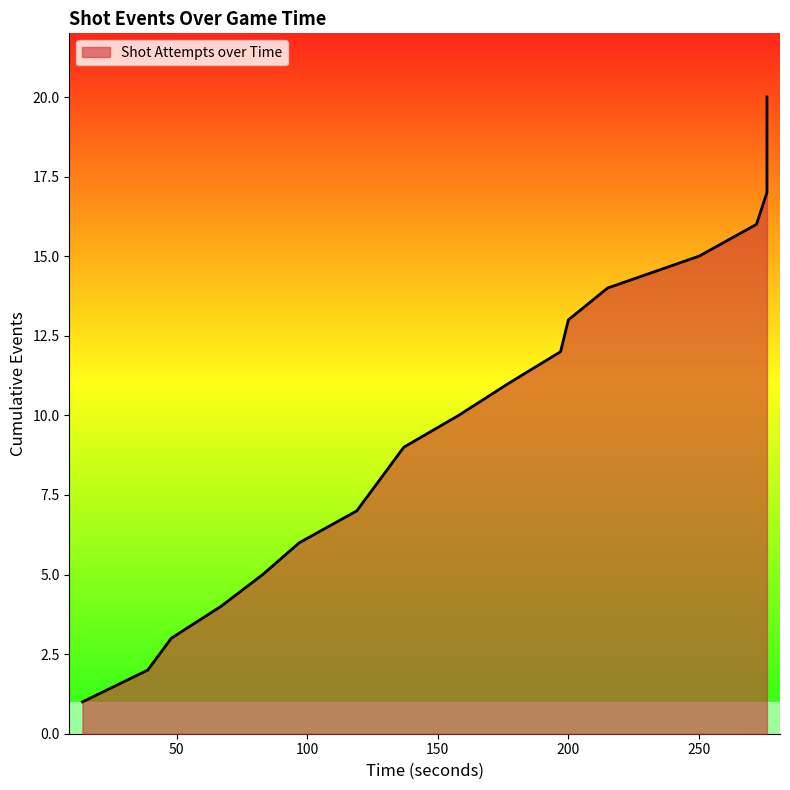

Which label corresponds to the largest value in the chart?

276